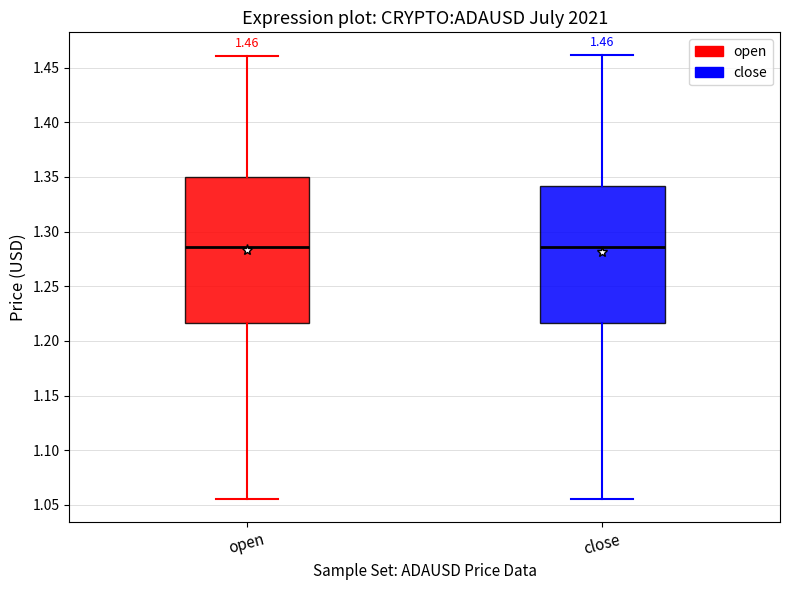

Comparing the boxes themselves (not the whiskers), which one is the tallest?

open